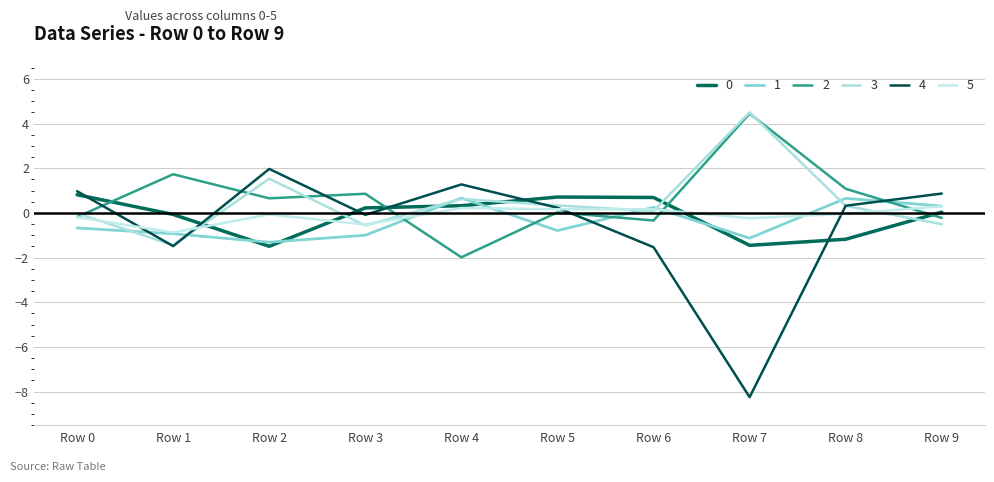

How many lines are shown in the chart?

6